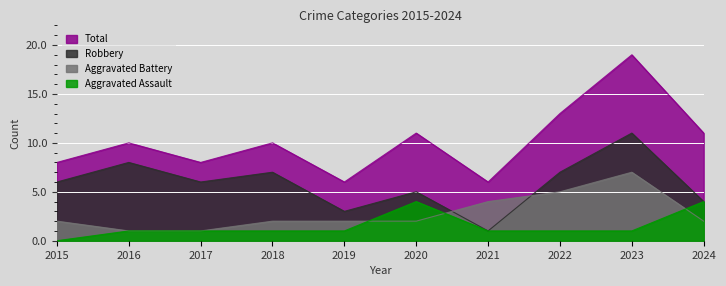

Which series ends up on top after the final intersection of Aggravated Battery and Robbery?

Robbery